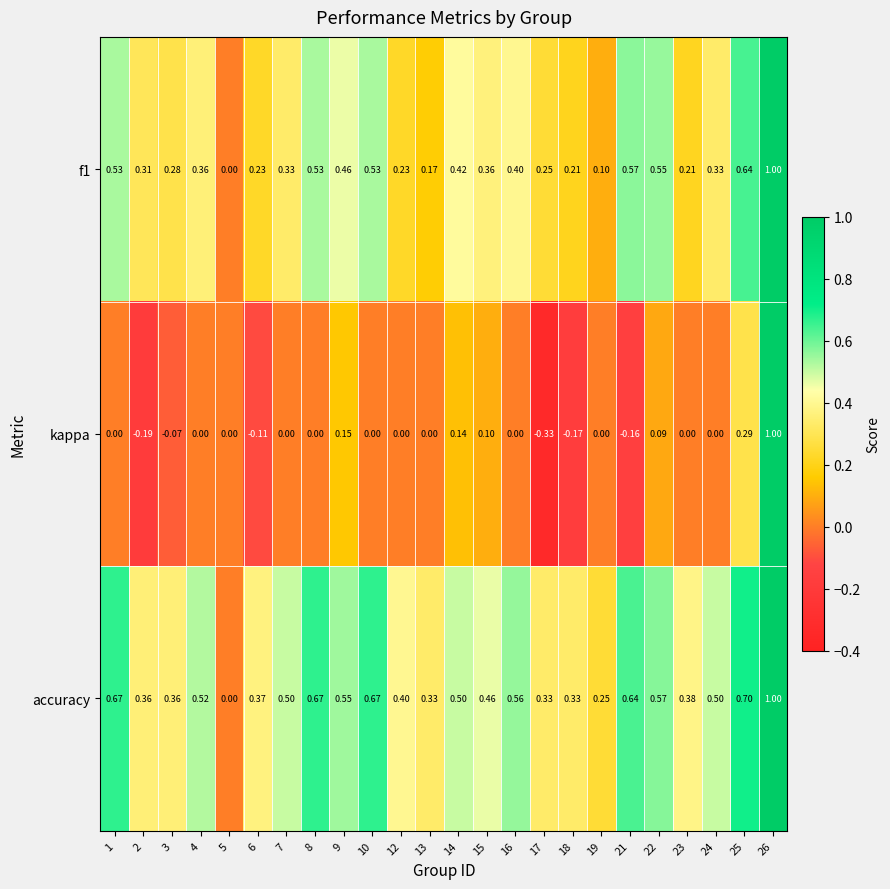

Between 12 and 26, which series saw the biggest shift?

kappa